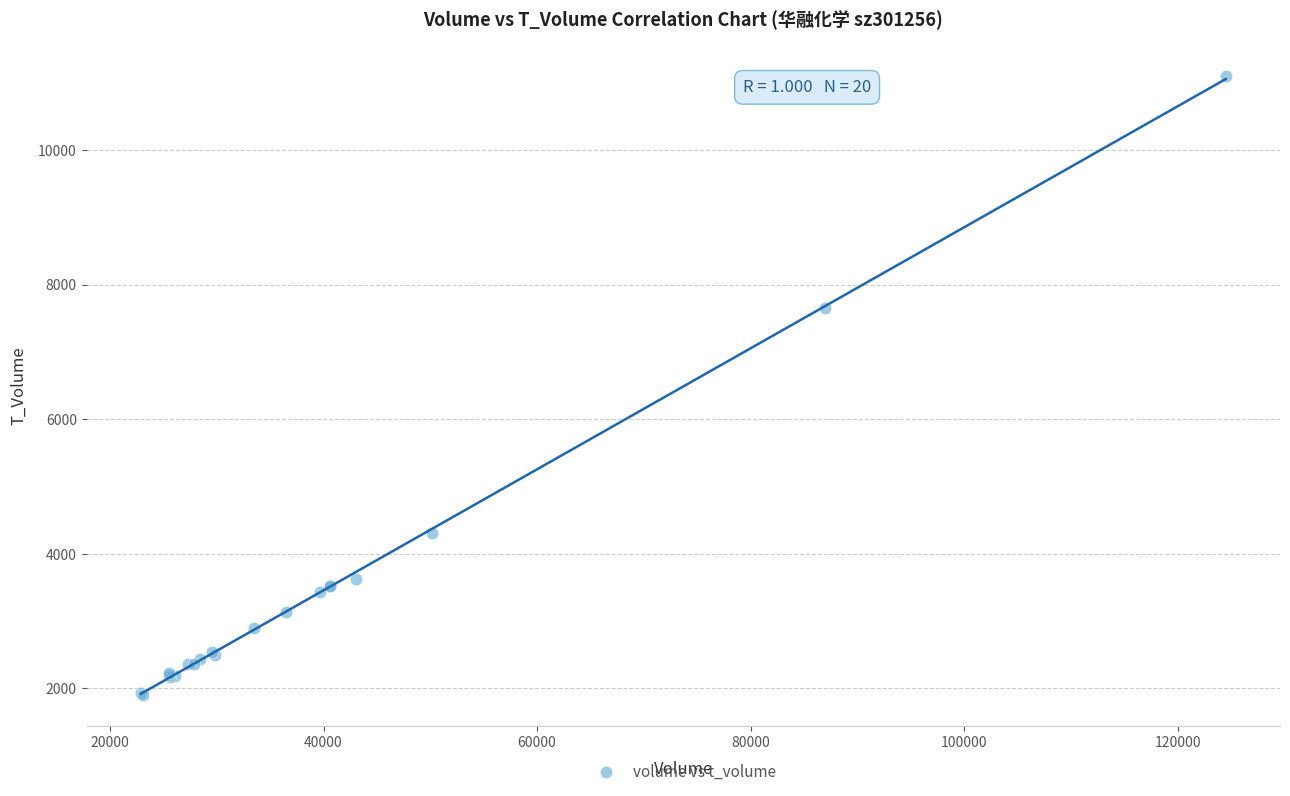

What Y value in the scatter plot is closest to 6504?

7646